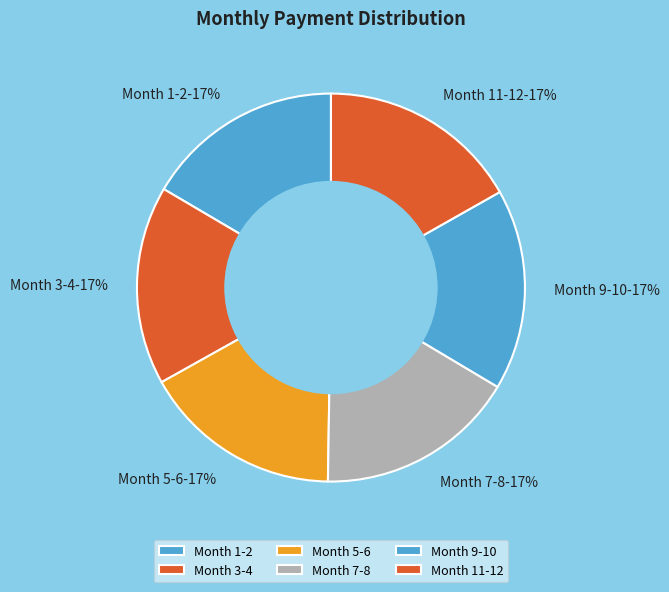

To the nearest percent, what percentage of the pie is Month 11-12?

17%